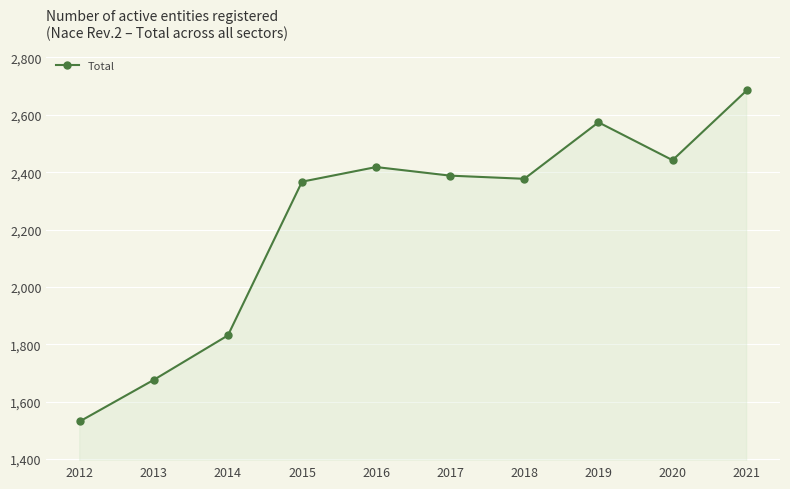

What is the change in value from 2015 to 2019?

+207